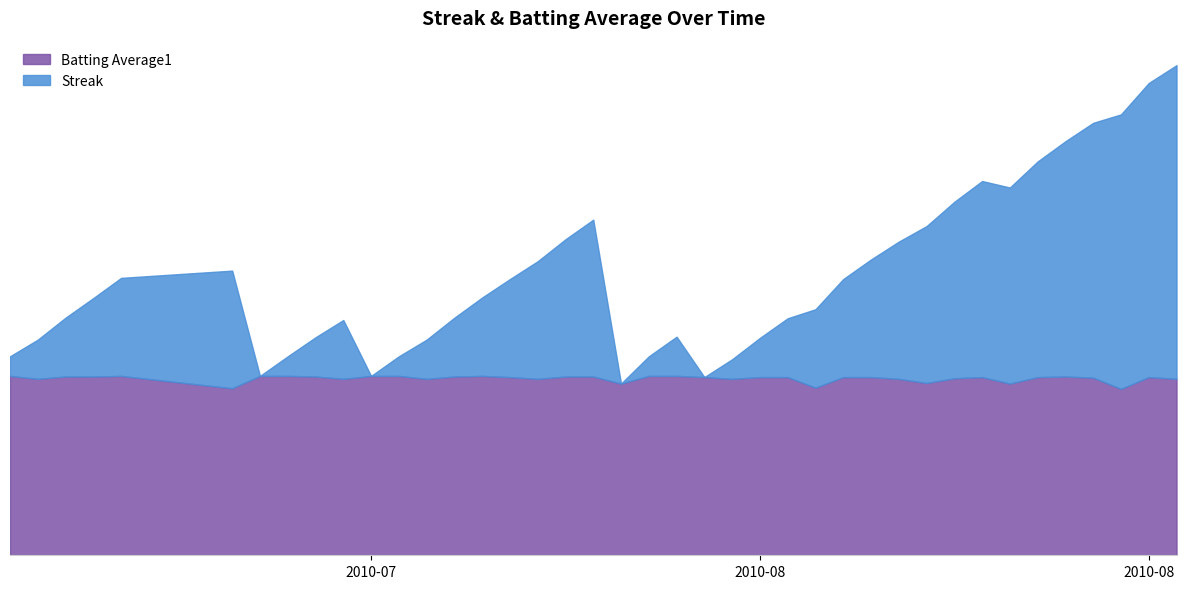

Is the value of Streak at 35 greater than the value of Batting Average1 at 35?

Yes